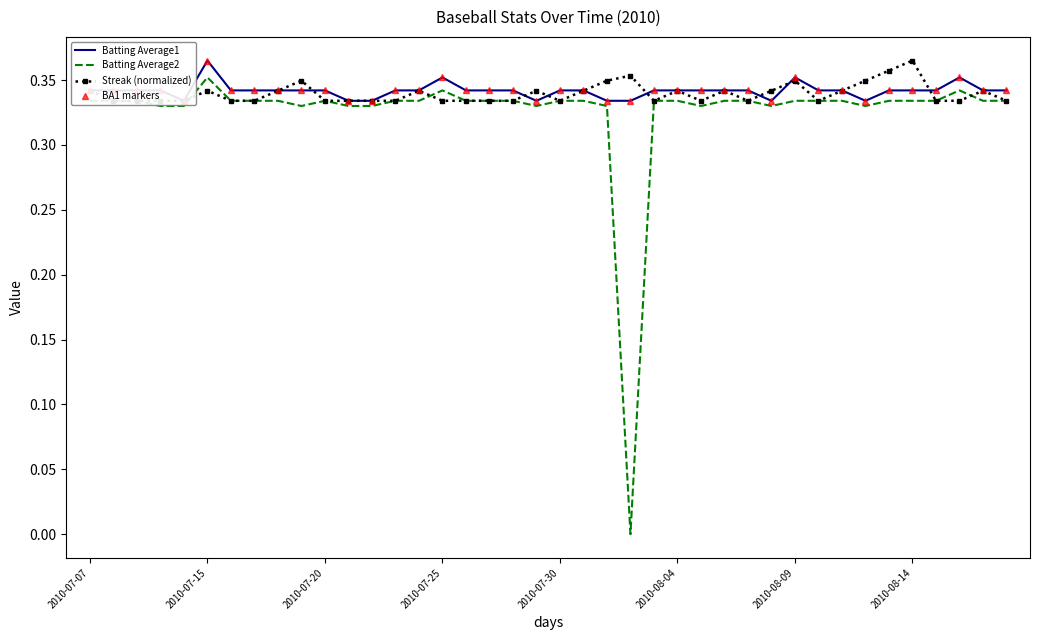

The Batting Average2 series shows 0.5 at 2010-08-04. True or false?

False